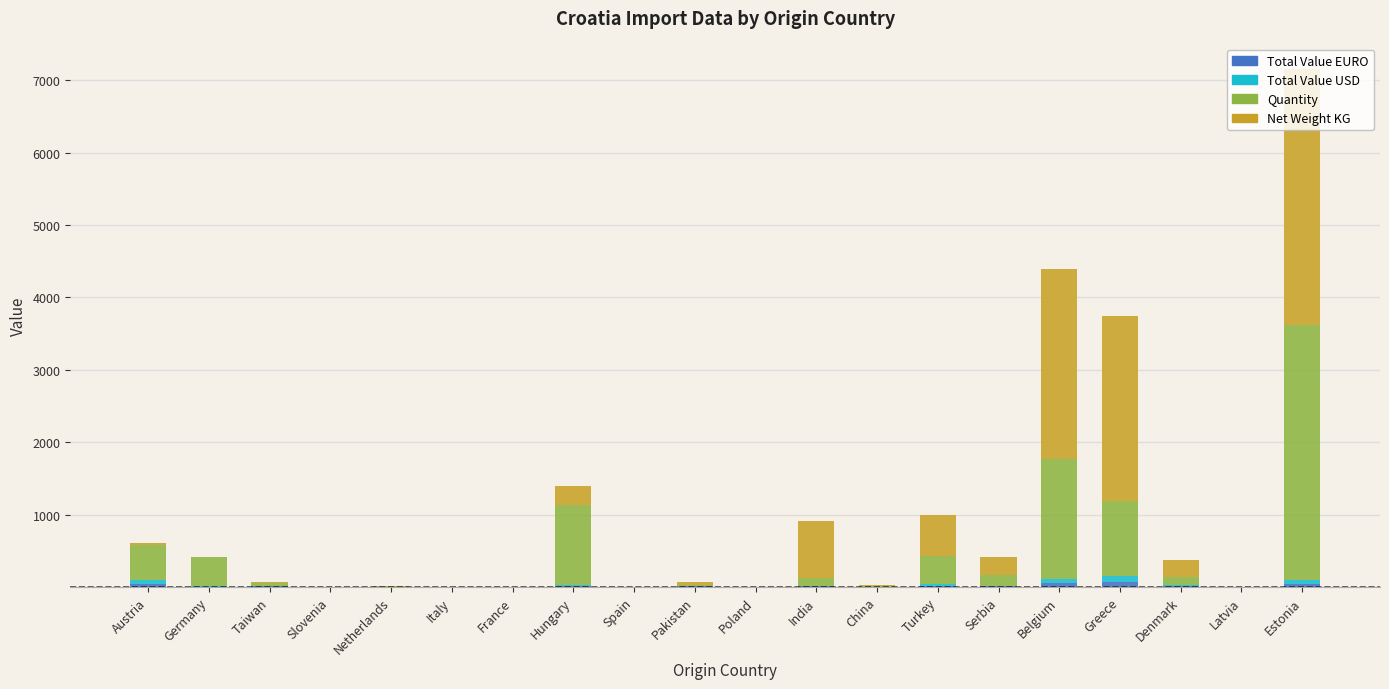

At which category is the sum across all series the highest?

Estonia